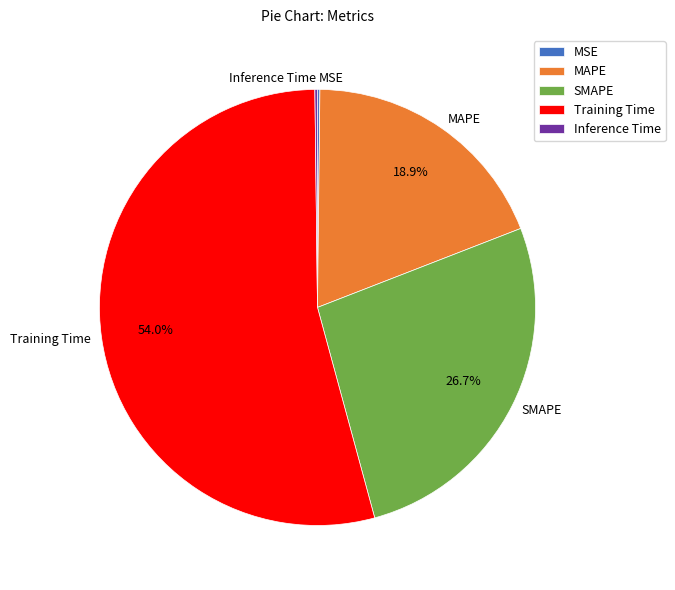

To the nearest percent, what is the difference between the largest and smallest slice percentages?

54%